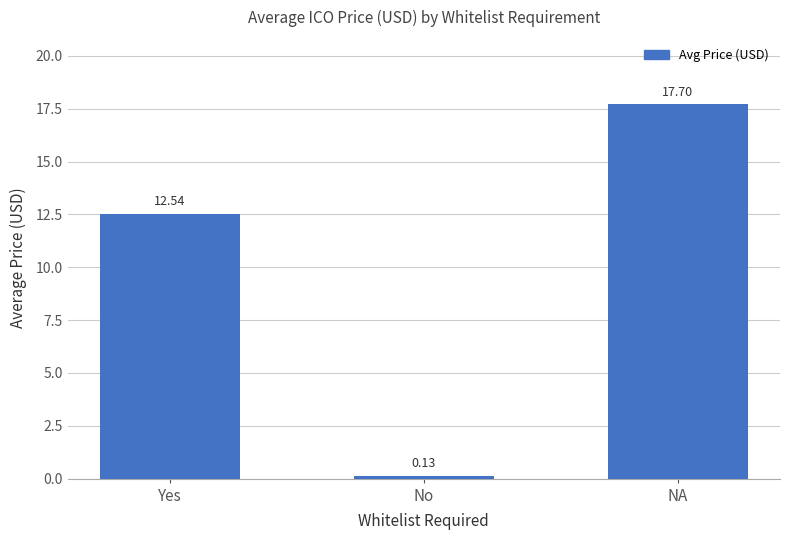

What is the difference between the maximum and minimum values?

17.6